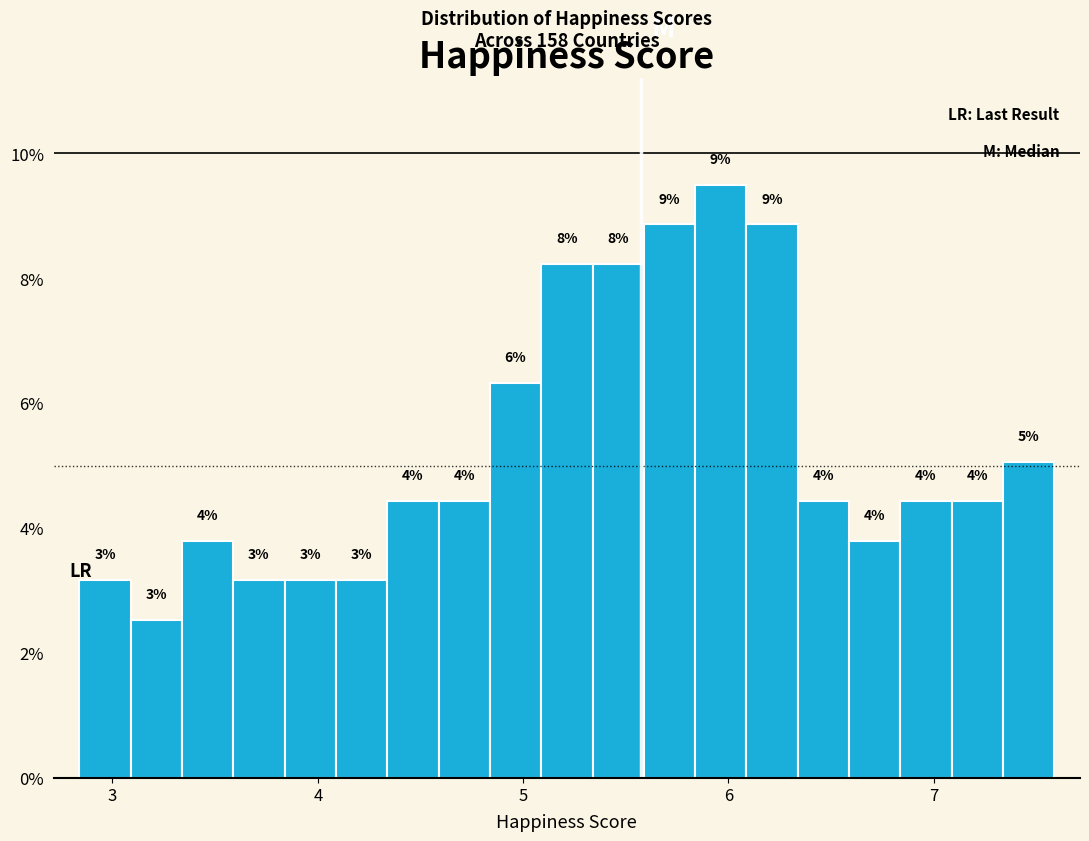

Read against the x-axis, roughly where is the centre of the tallest bar?

6.0